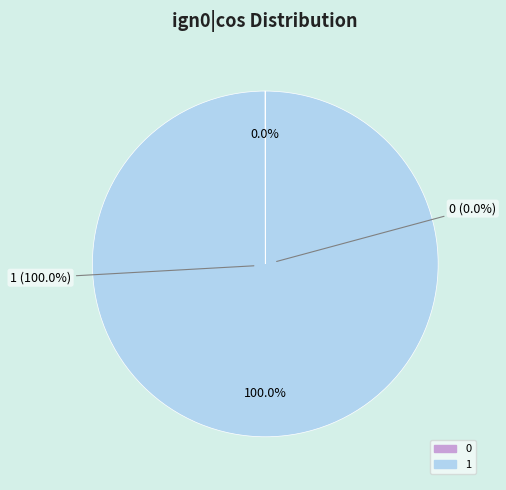

Rank the categories by value from lowest to highest.

0, 1